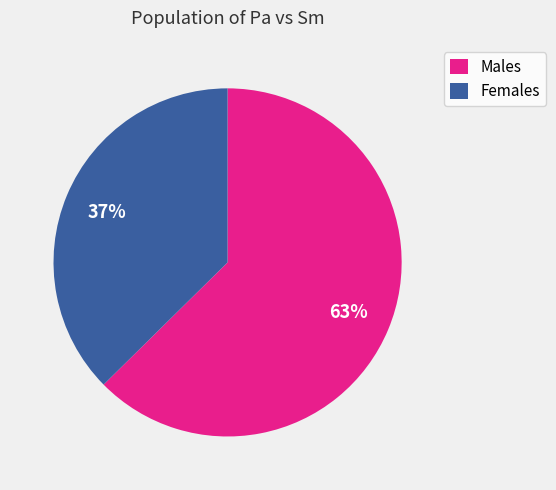

Rank the categories by value from lowest to highest.

Females, Males